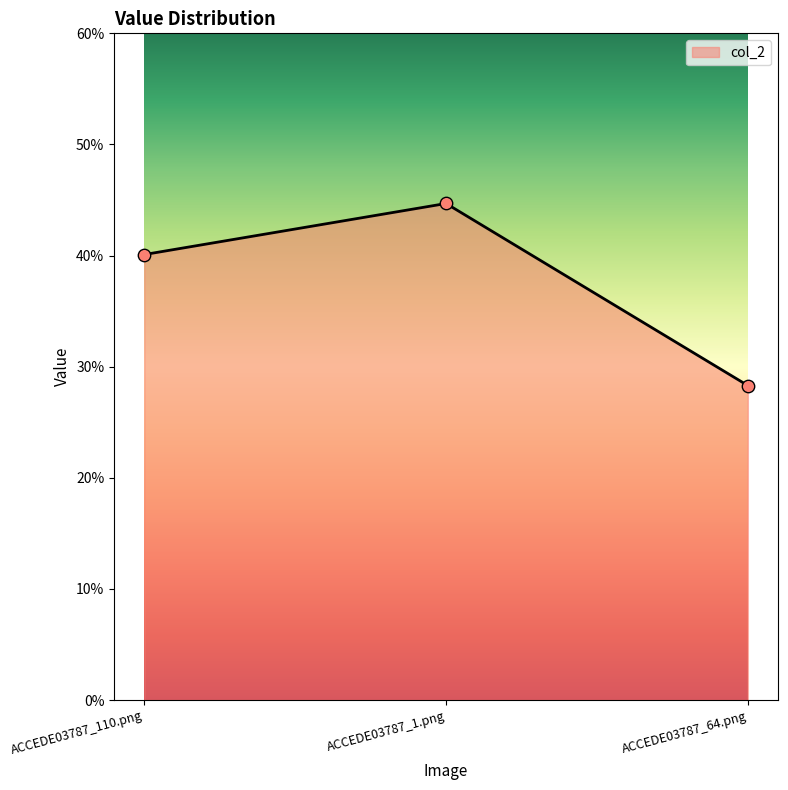

What is the change in value from ACCEDE03787_1.png to ACCEDE03787_64.png?

-0.2